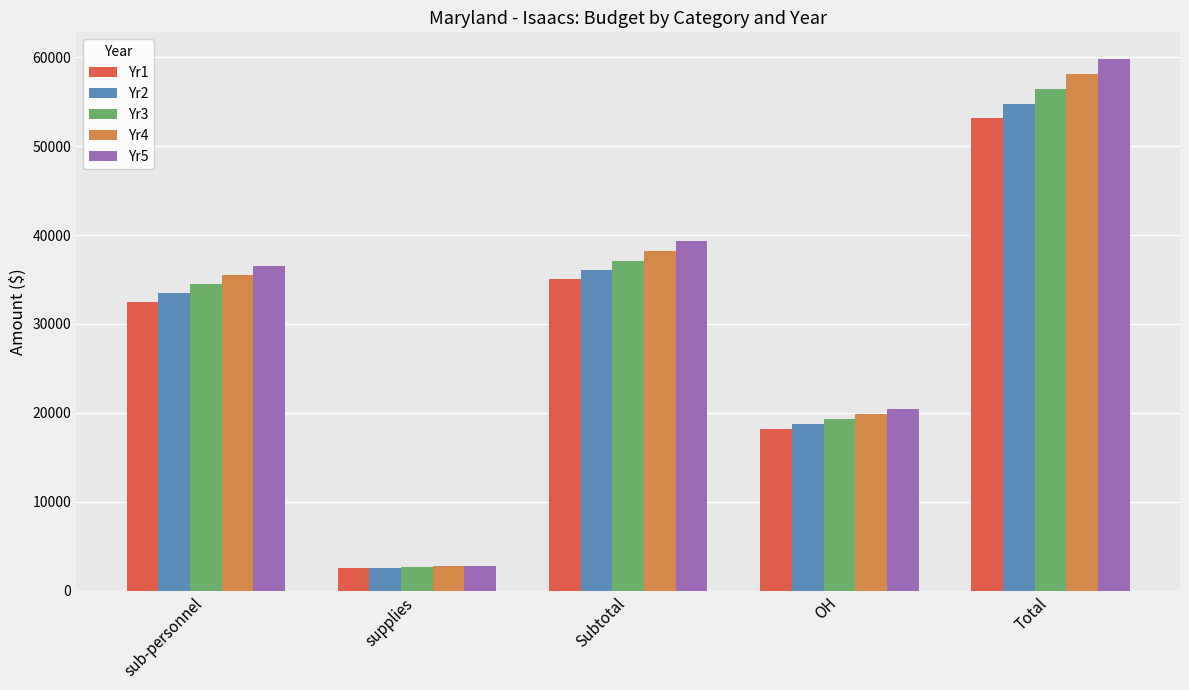

What is the total value across all series at OH?

96572.2